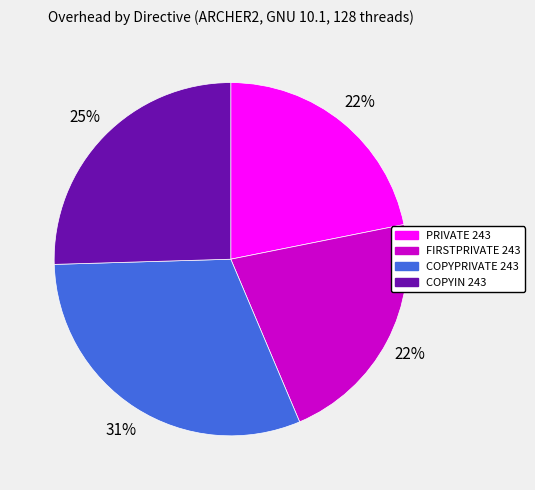

How many slices are in this pie chart?

4